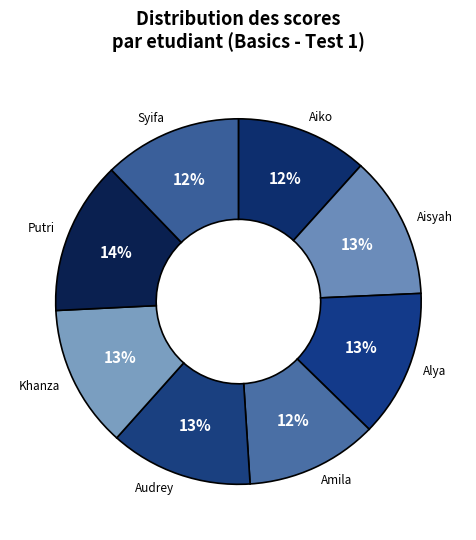

Count the number of slices in the pie.

8